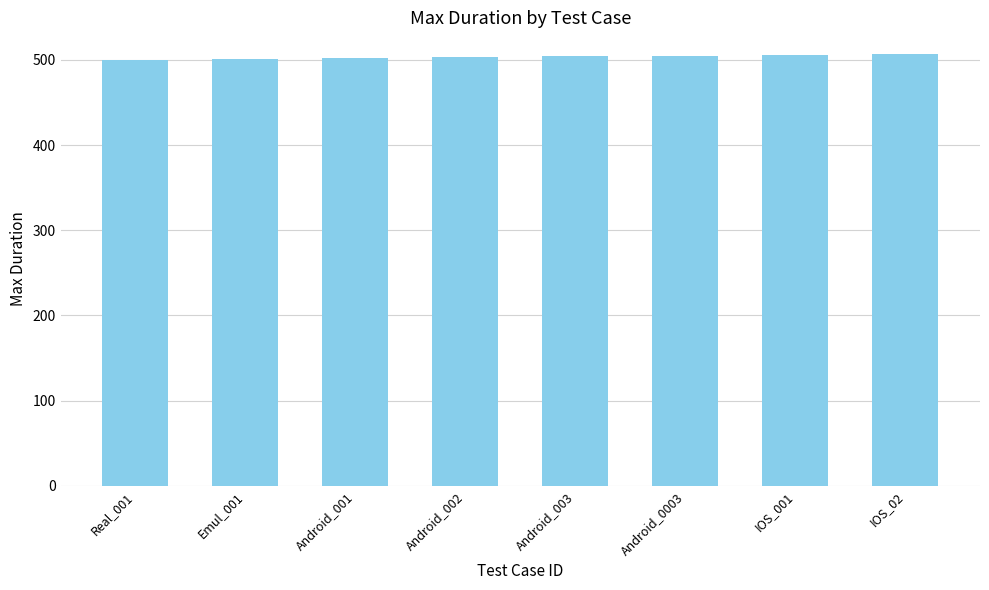

What is the minimum value shown in the chart?

500